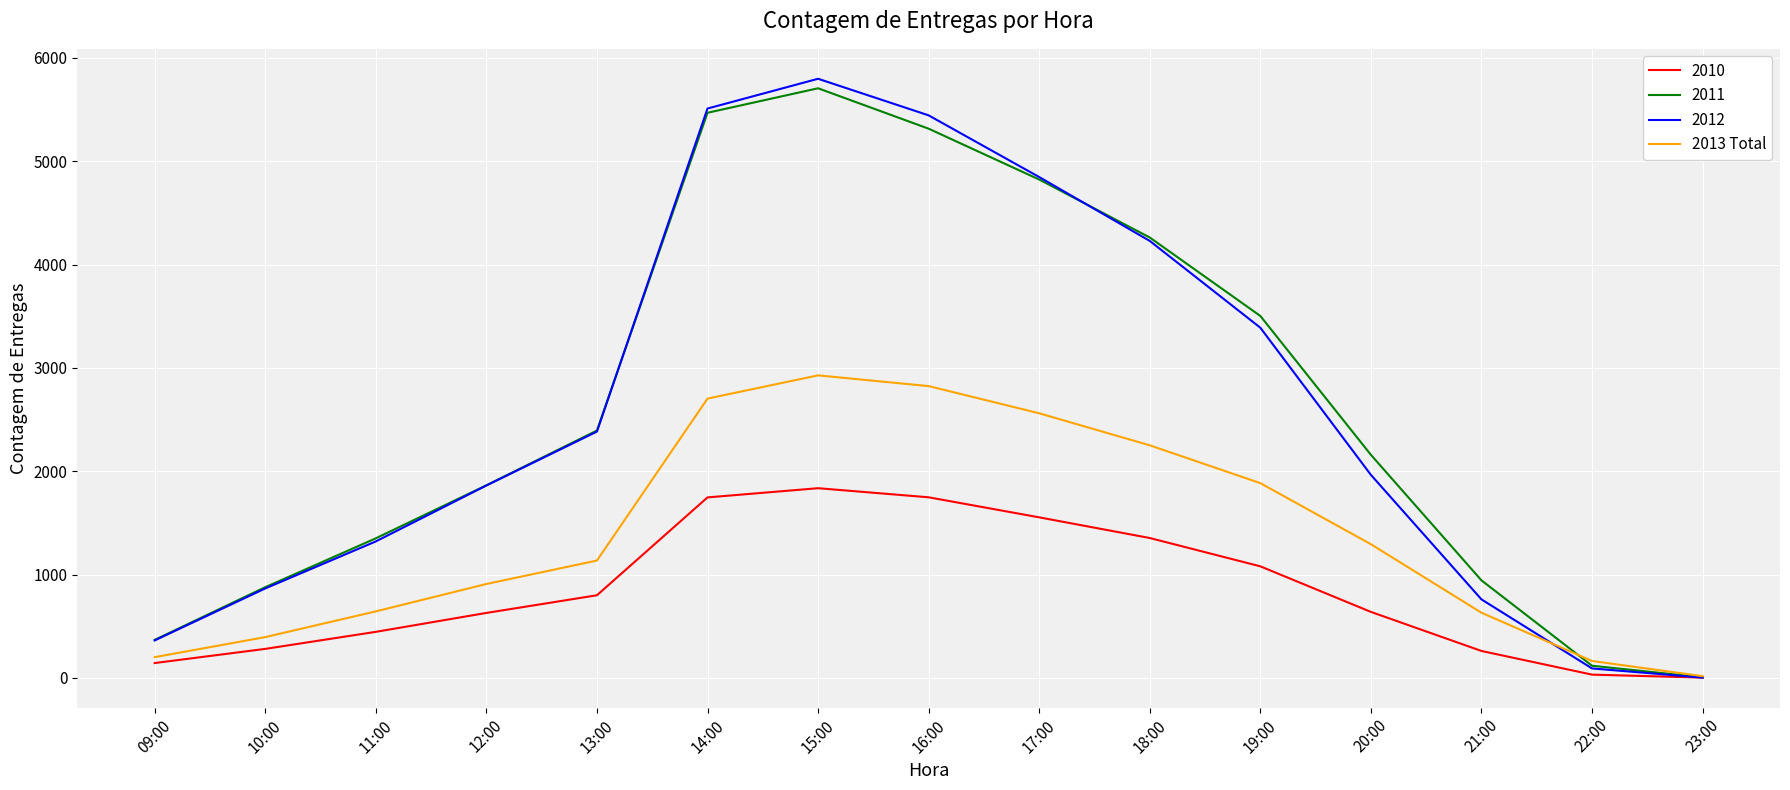

What is the maximum value shown in the chart?

5798